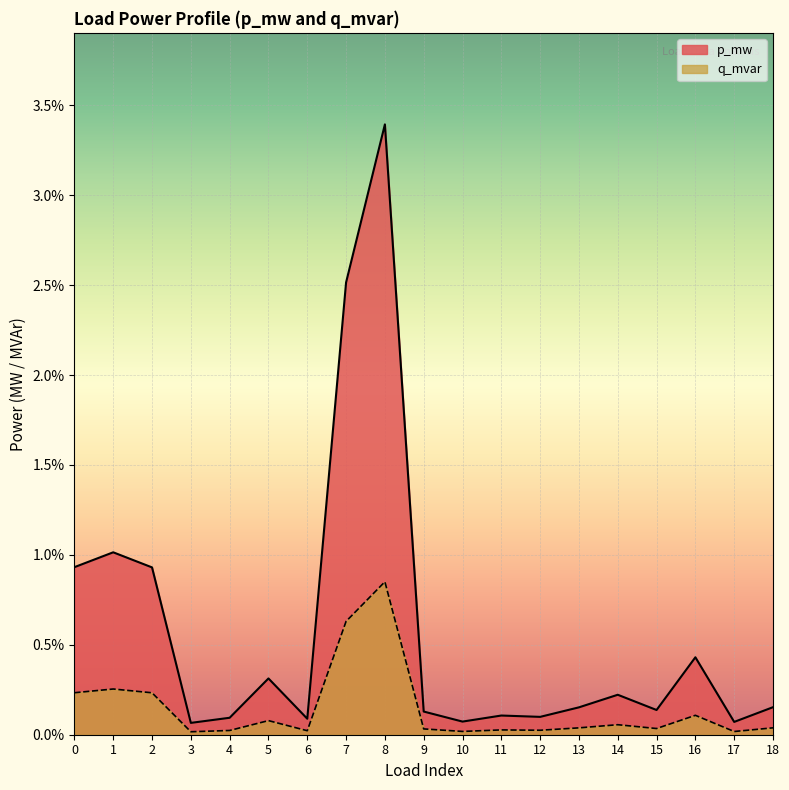

True or false: q_mvar and p_mw intersect in this chart.

False